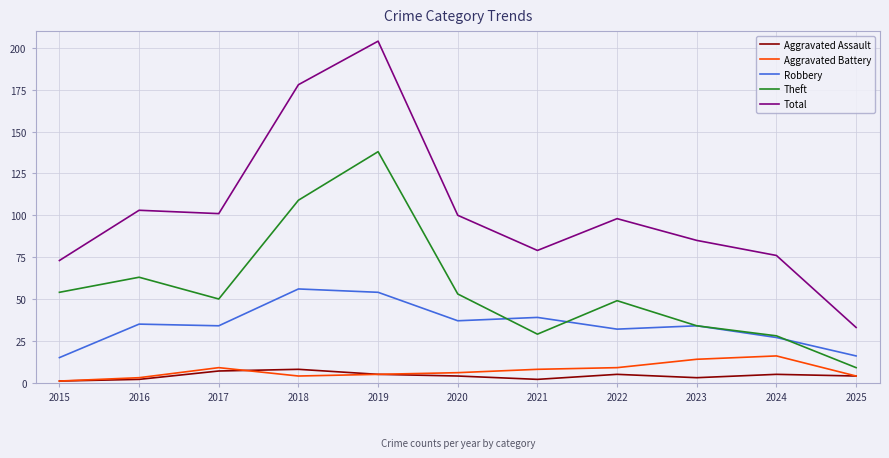

Between 2016 and 2023, which series saw the biggest shift?

Theft